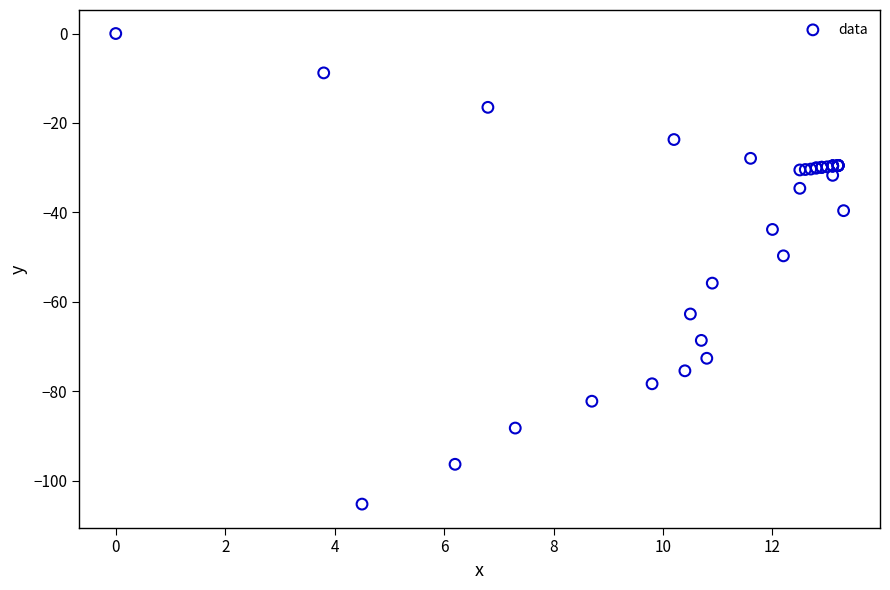

What Y value in the scatter plot is closest to -52?

-49.7